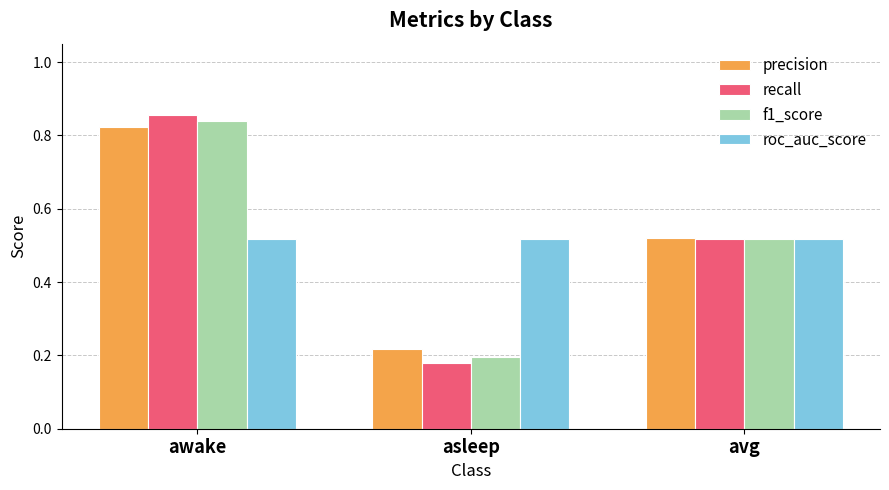

Does the chart contain stacked bars?

No